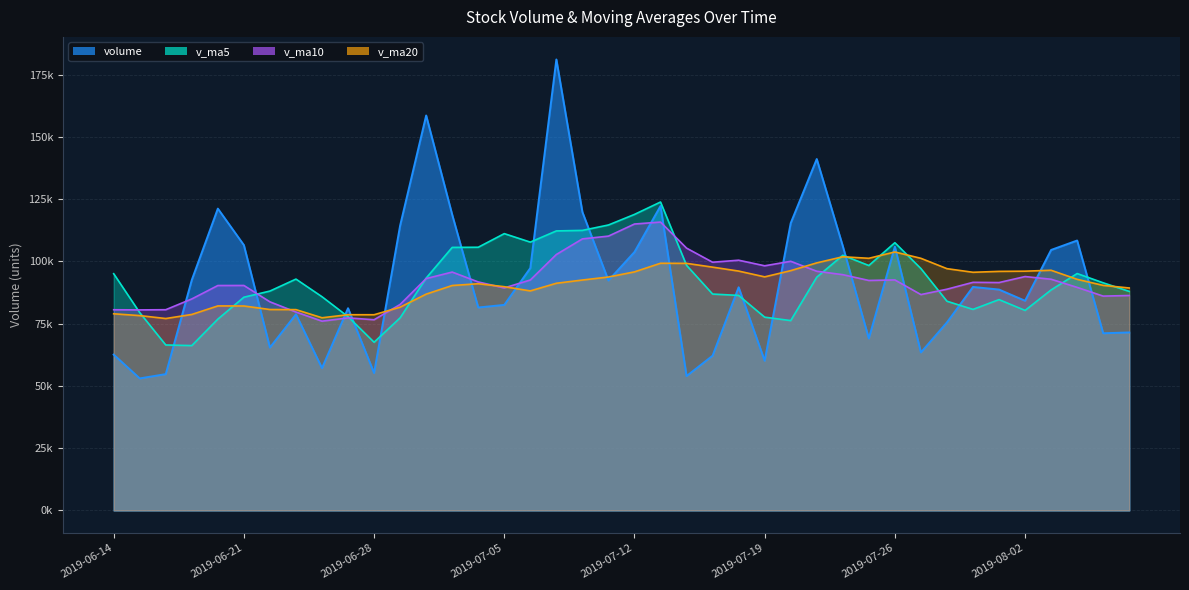

What is the spread (max minus min) of values at 2019-06-18?

25861.3